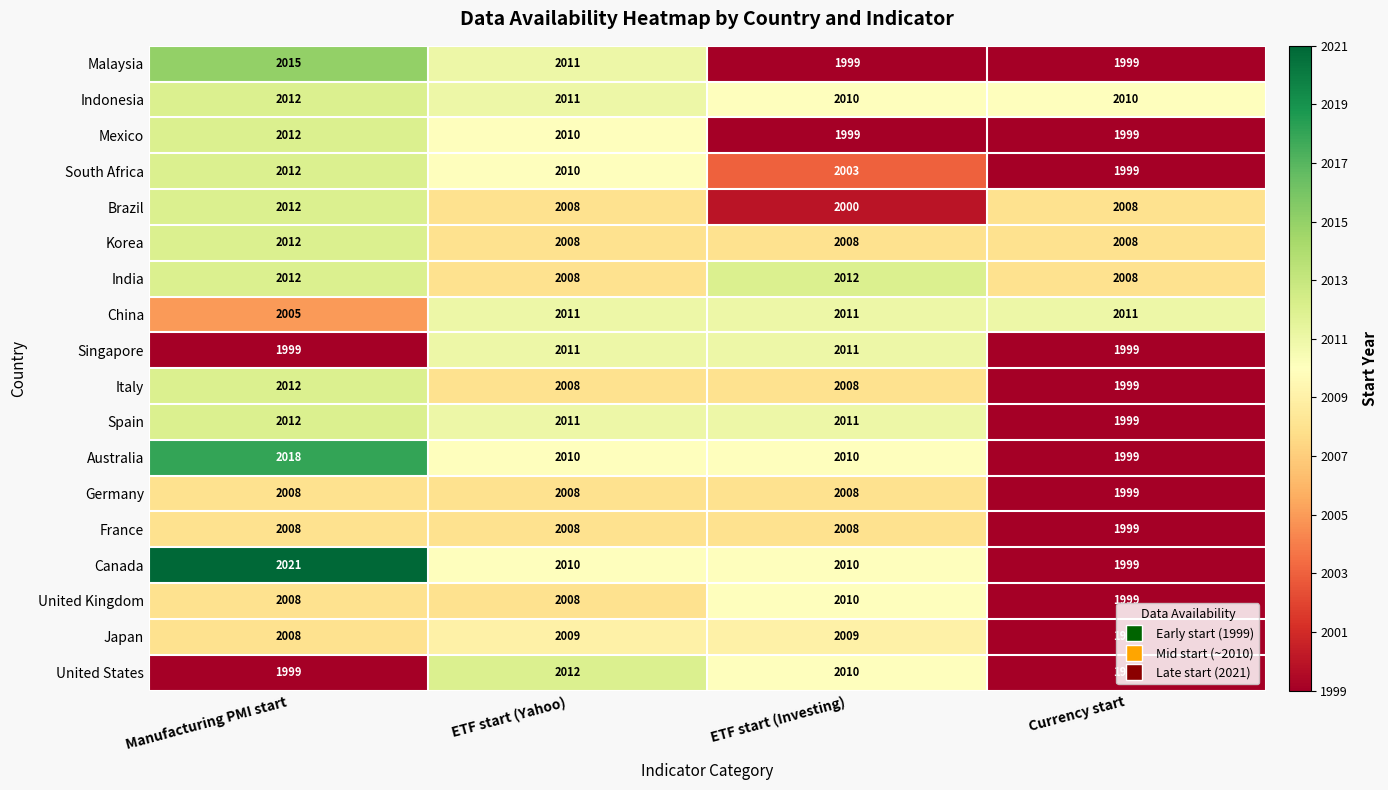

What value does the United Kingdom series have at Currency start, to the nearest 10?

2000